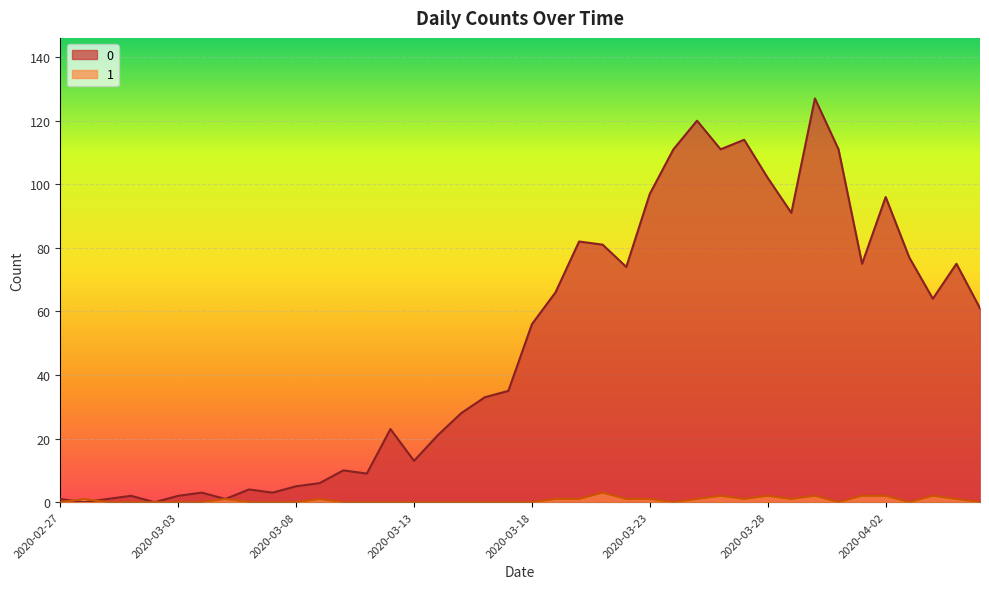

Reading left to right, list all the values displayed in this chart.

0: 2020-02-27=1	2020-02-28=0	2020-02-29=1	2020-03-01=2	2020-03-02=0	2020-03-03=2	2020-03-04=3	2020-03-05=1	2020-03-06=4	2020-03-07=3	2020-03-08=5	2020-03-09=6	2020-03-10=10	2020-03-11=9	2020-03-12=23	2020-03-13=13	2020-03-14=21	2020-03-15=28	2020-03-16=33	2020-03-17=35	2020-03-18=56	2020-03-19=66	2020-03-20=82	2020-03-21=81	2020-03-22=74	2020-03-23=97	2020-03-24=111	2020-03-25=120	2020-03-26=111	2020-03-27=114	2020-03-28=102	2020-03-29=91	2020-03-30=127	2020-03-31=111	2020-04-01=75	2020-04-02=96	2020-04-03=77	2020-04-04=64	2020-04-05=75	2020-04-06=61
1: 2020-02-27=0	2020-02-28=1	2020-02-29=0	2020-03-01=0	2020-03-02=0	2020-03-03=0	2020-03-04=0	2020-03-05=1	2020-03-06=0	2020-03-07=0	2020-03-08=0	2020-03-09=1	2020-03-10=0	2020-03-11=0	2020-03-12=0	2020-03-13=0	2020-03-14=0	2020-03-15=0	2020-03-16=0	2020-03-17=0	2020-03-18=0	2020-03-19=1	2020-03-20=1	2020-03-21=3	2020-03-22=1	2020-03-23=1	2020-03-24=0	2020-03-25=1	2020-03-26=2	2020-03-27=1	2020-03-28=2	2020-03-29=1	2020-03-30=2	2020-03-31=0	2020-04-01=2	2020-04-02=2	2020-04-03=0	2020-04-04=2	2020-04-05=1	2020-04-06=0